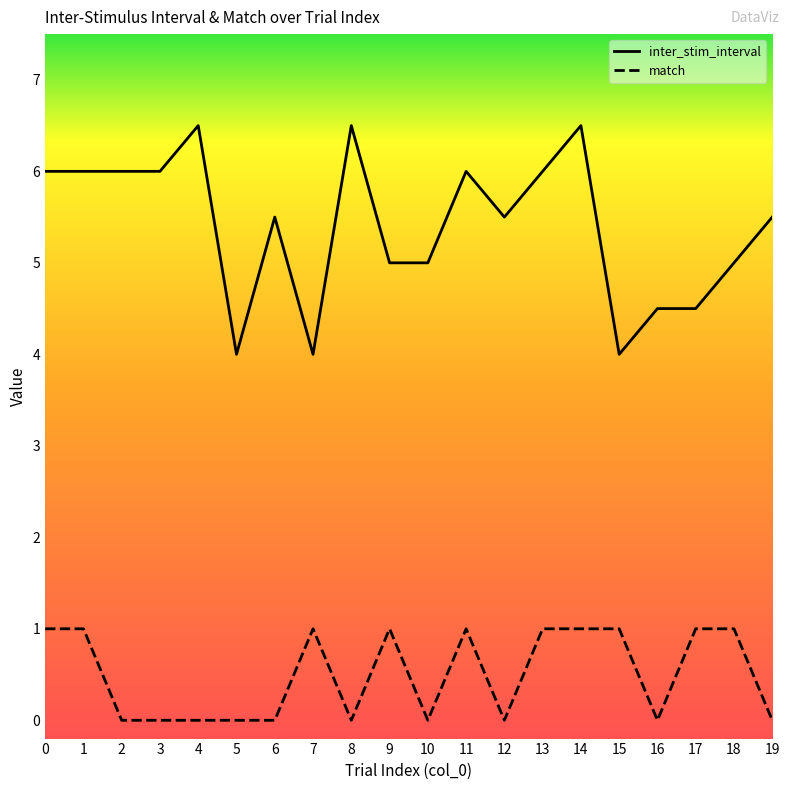

The inter_stim_interval series shows 6.0 at 5. True or false?

False